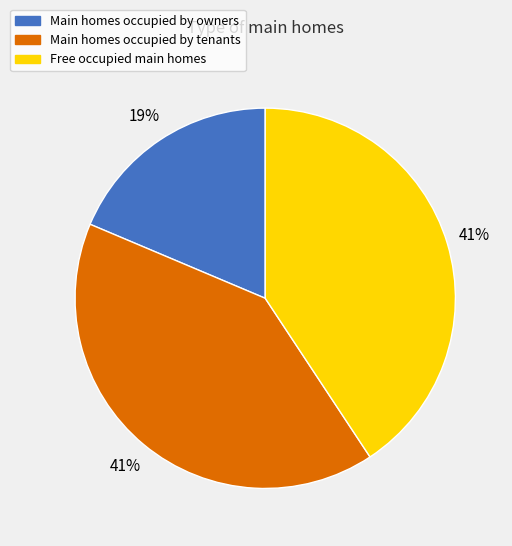

To the nearest percent, what is the average slice percentage?

33%